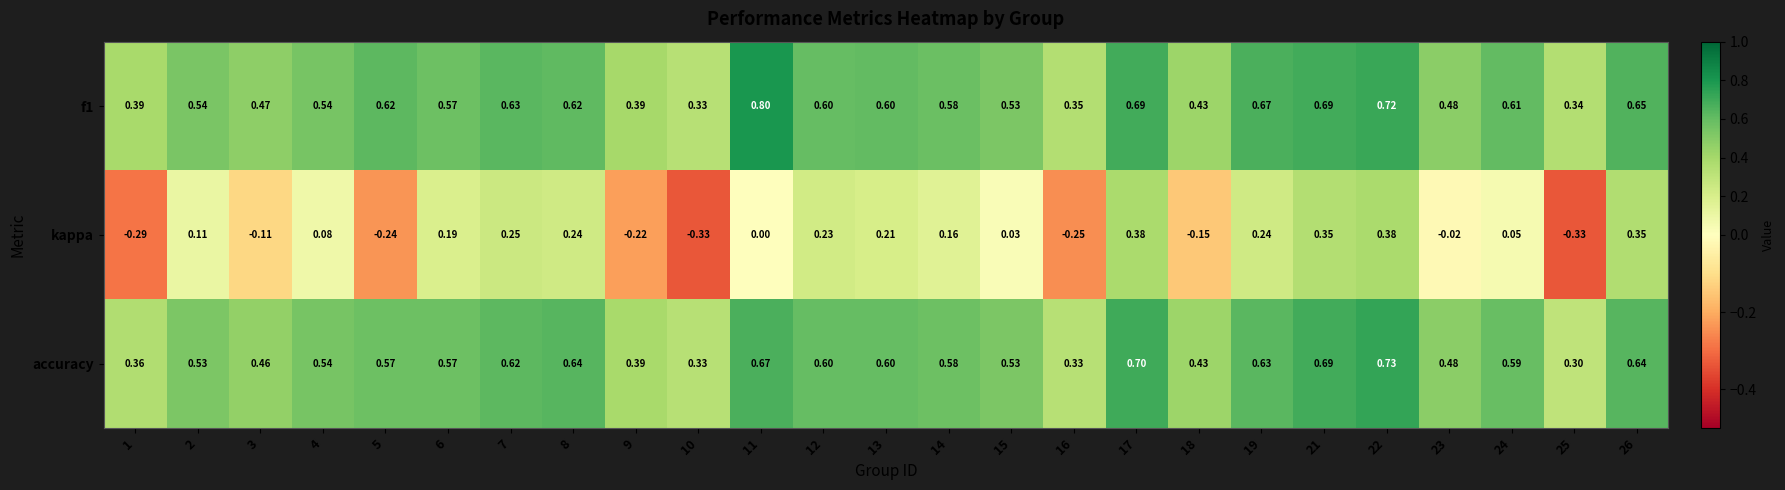

Is the value of kappa at 12 greater than the value of f1 at 18?

No